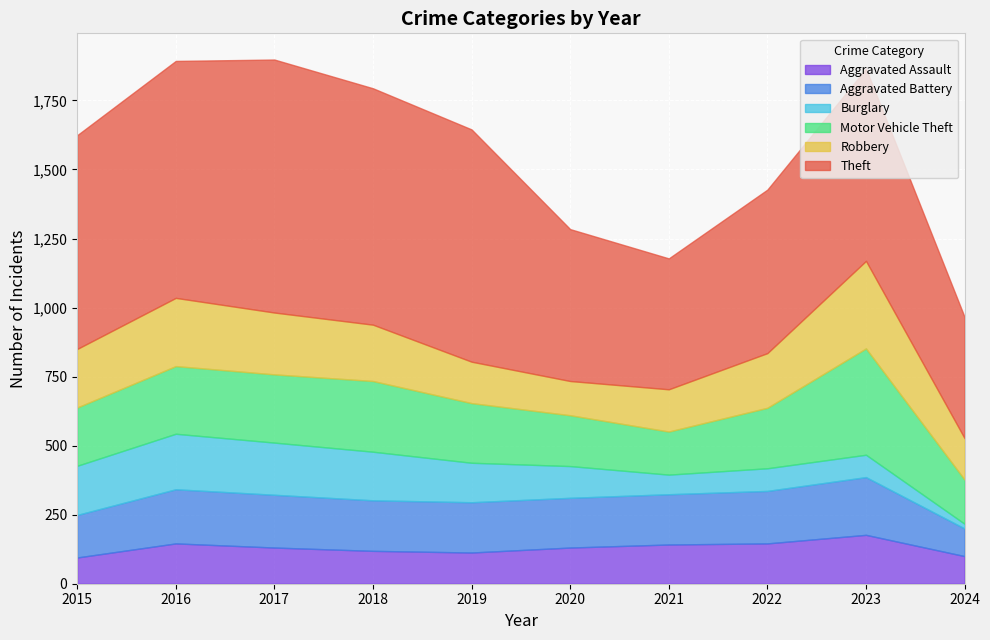

Count the number of categories in the chart.

10